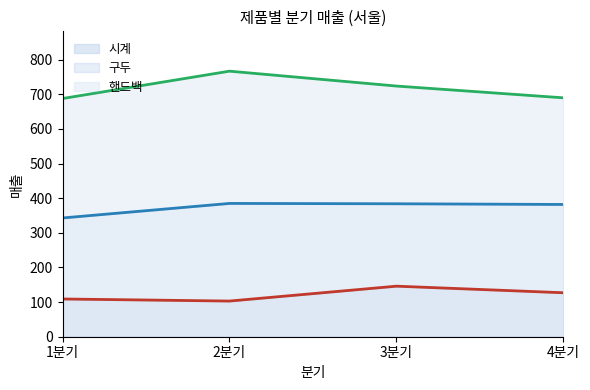

Is it true that 구두 (line) equals 70 at 1분기?

False